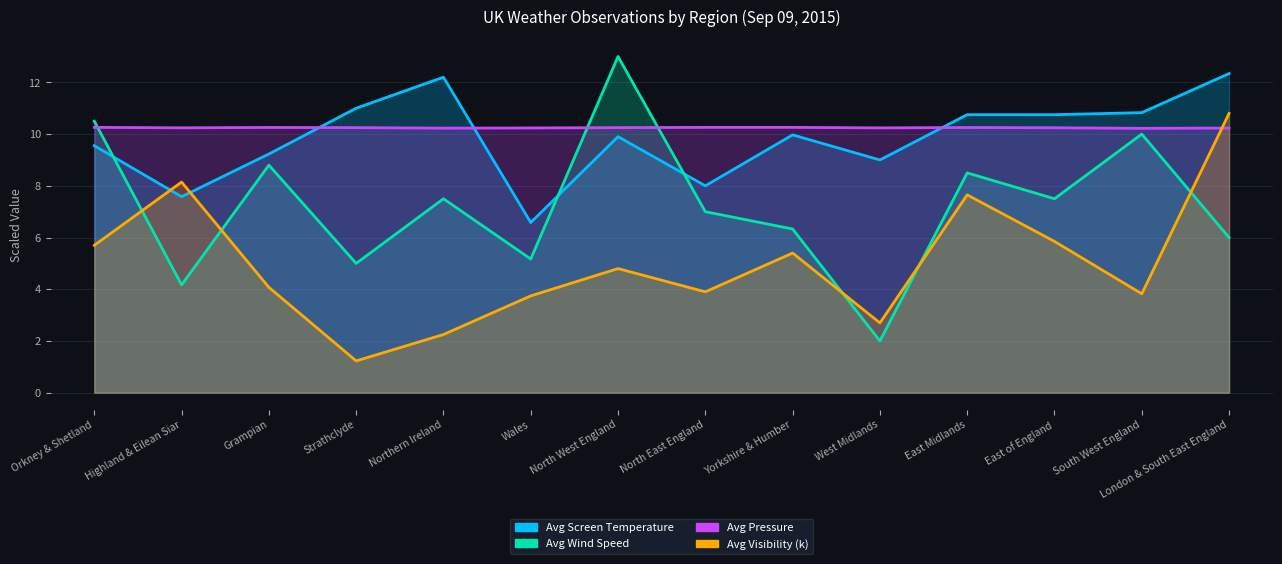

Which has a higher value, East Midlands or Wales?

East Midlands